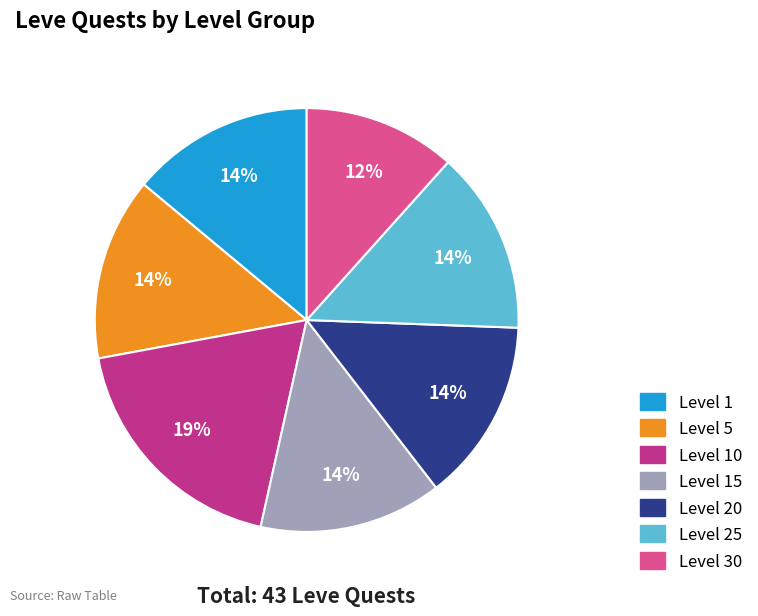

Does any single category account for the majority?

No